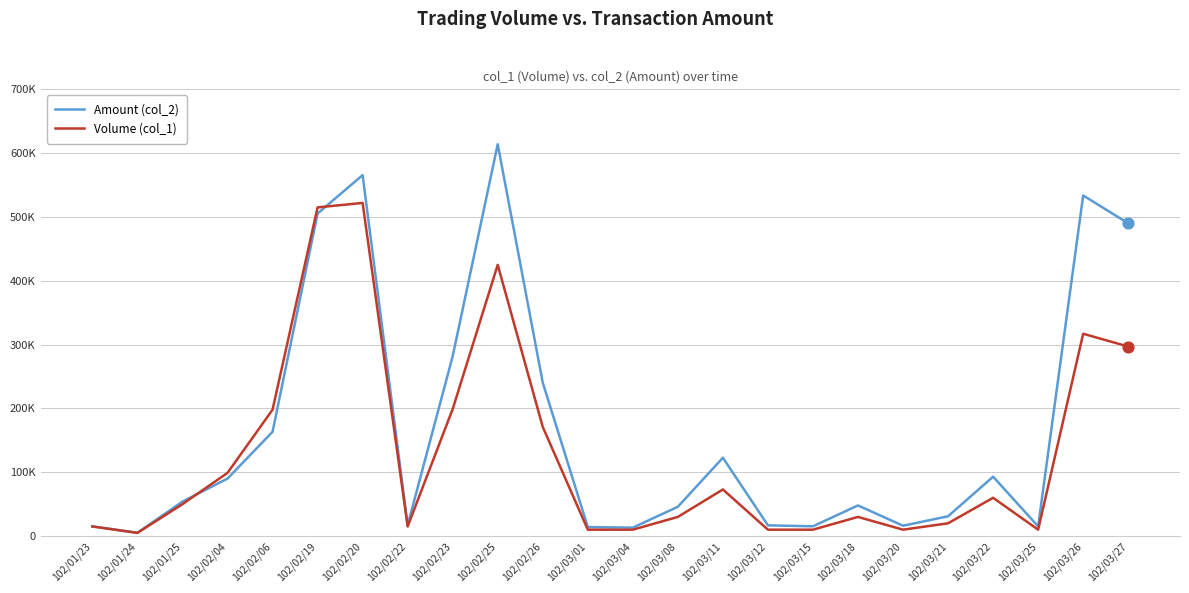

Which series has the largest total across all categories?

Amount (col_2)